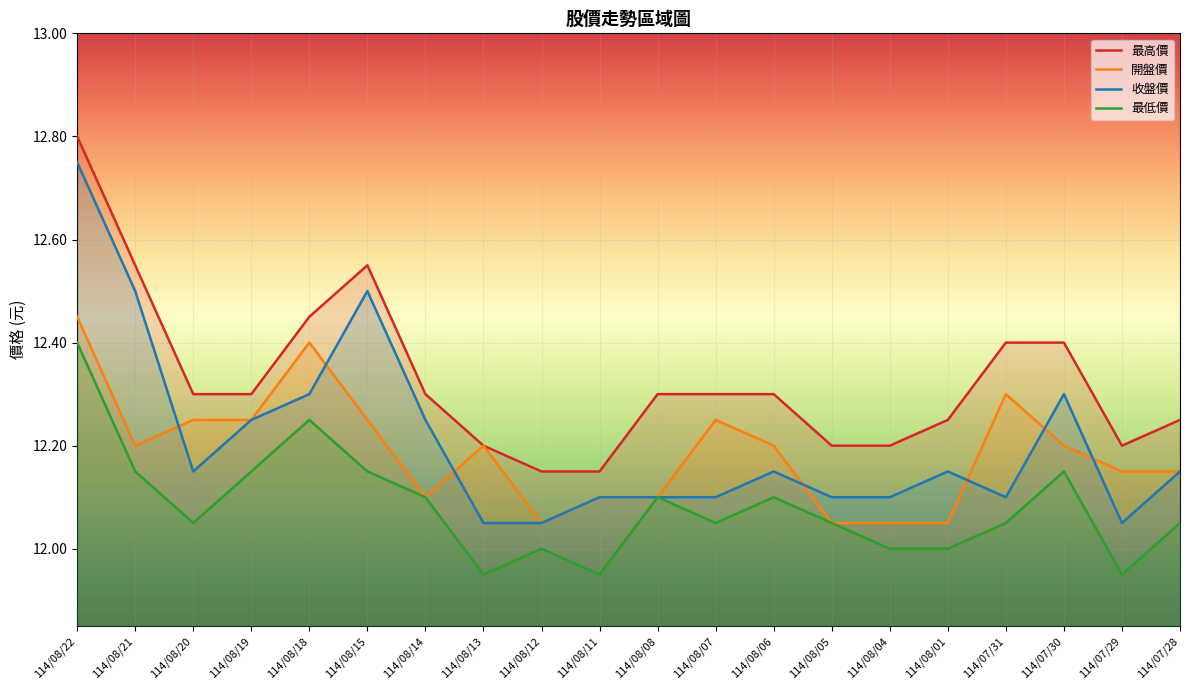

What is the average value of the 開盤價 series?

12.2